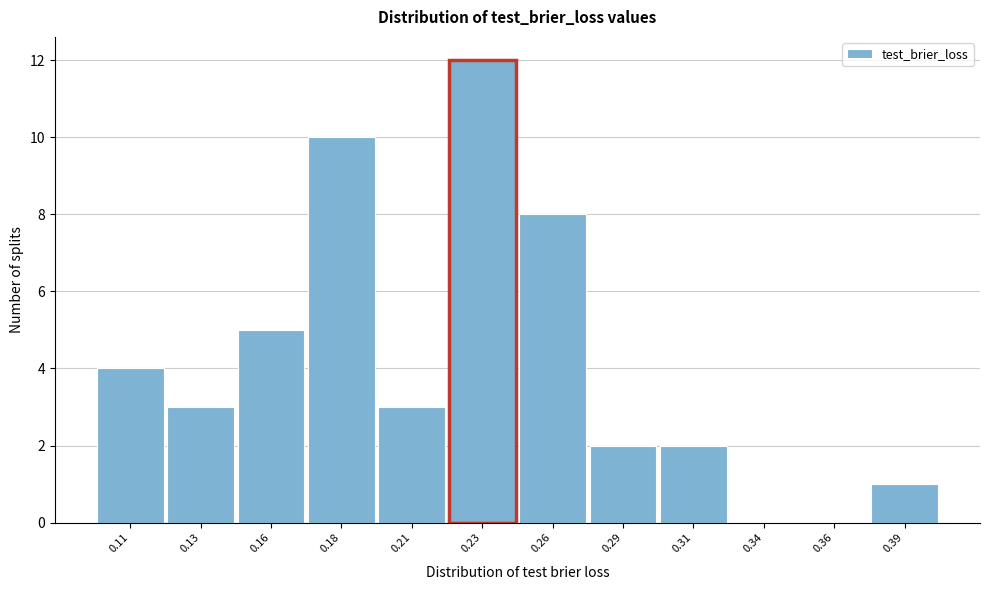

Reading left to right, what are all the values shown in this chart?

0.11=4	0.13=3	0.16=5	0.18=10	0.21=3	0.23=12	0.26=8	0.29=2	0.31=2	0.34=0	0.36=0	0.39=1